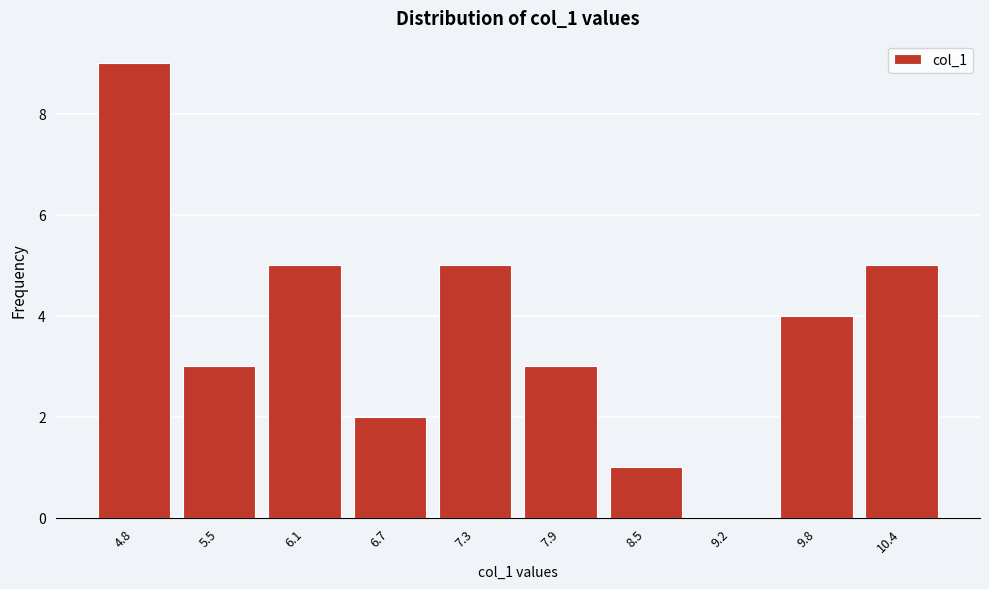

Reading left to right, transcribe all the data shown in this chart.

4.8=9	5.5=3	6.1=5	6.7=2	7.3=5	7.9=3	8.5=1	9.2=0	9.8=4	10.4=5